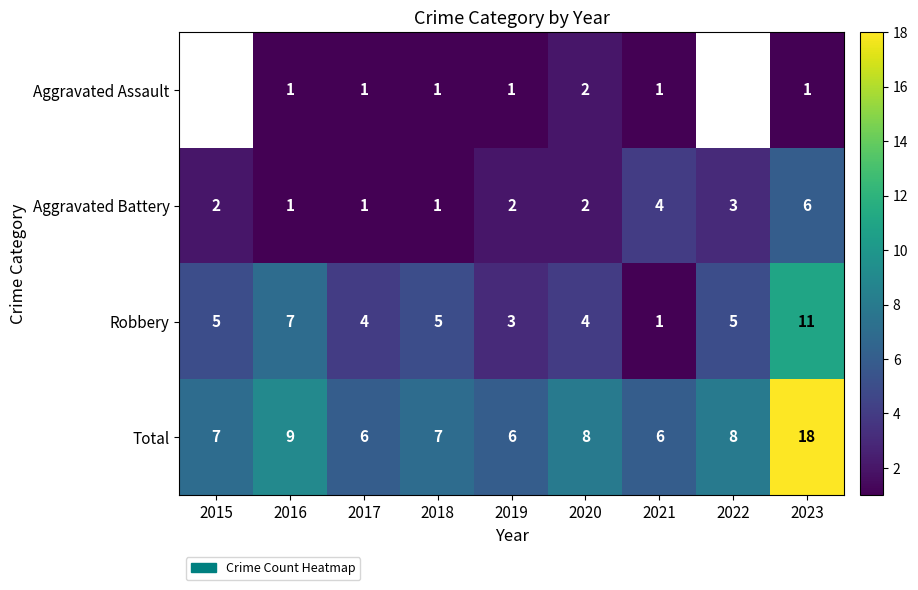

True or false: Robbery has a value of 6.4 at 2017.

False